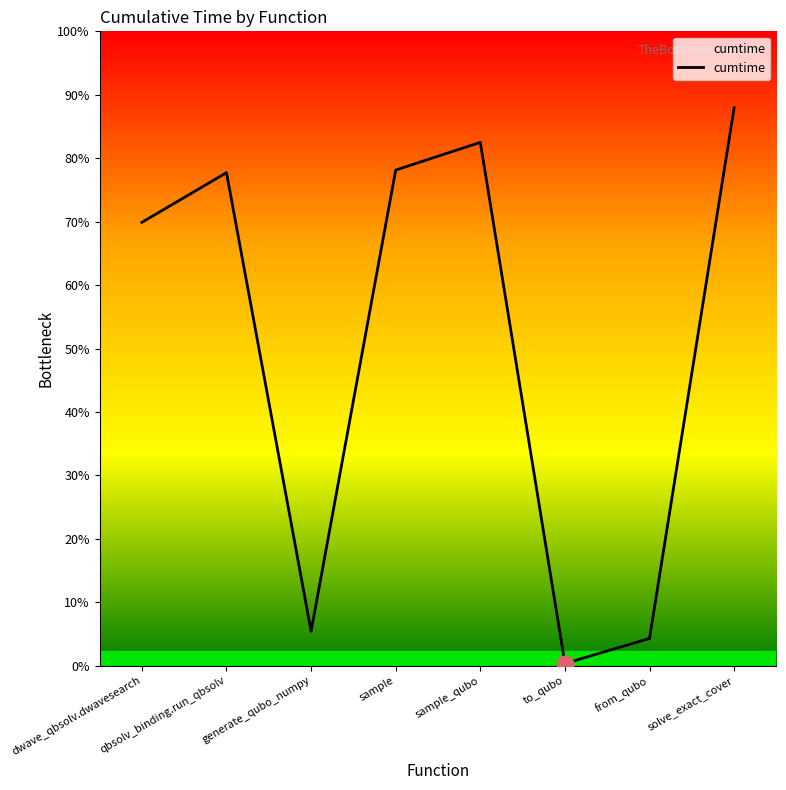

Does the chart display data point markers on the line(s)?

No